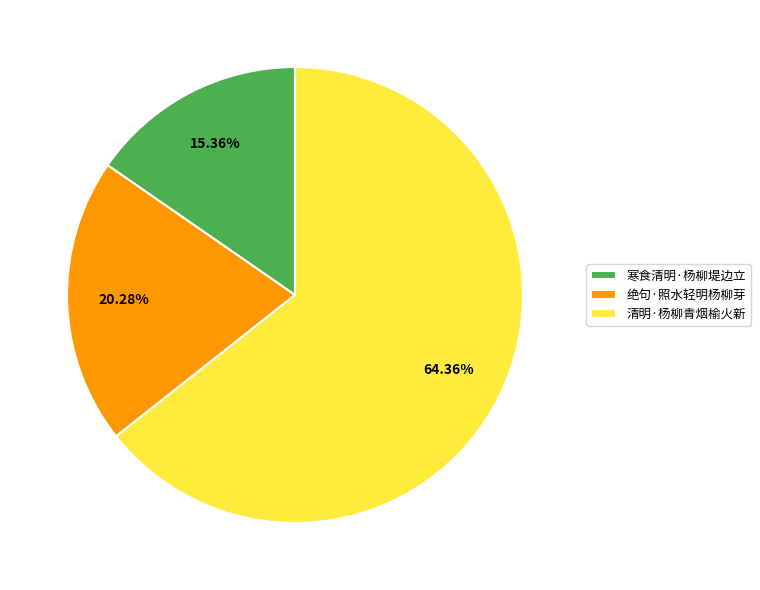

Rank the categories by value from highest to lowest.

清明·杨柳青烟榆火新, 绝句·照水轻明杨柳芽, 寒食清明·杨柳堤边立